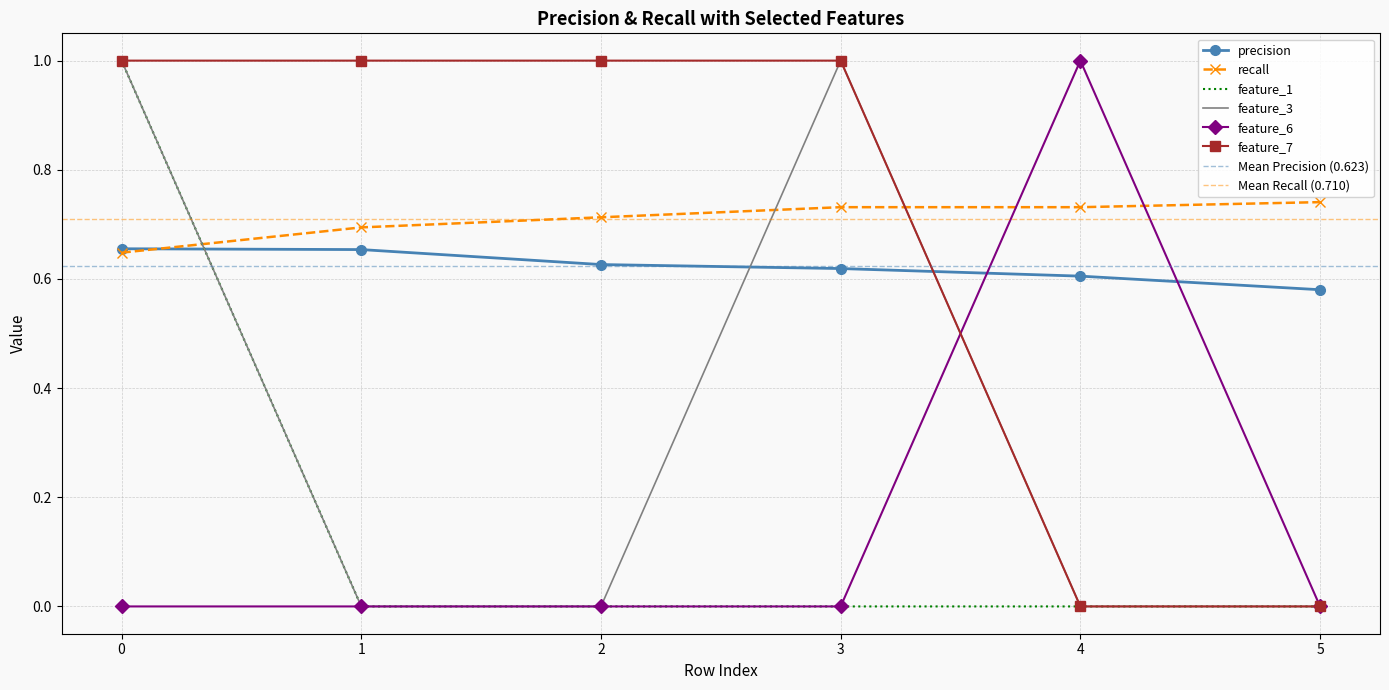

What are all the series names shown in the legend?

precision, recall, feature_1, feature_3, feature_6, feature_7